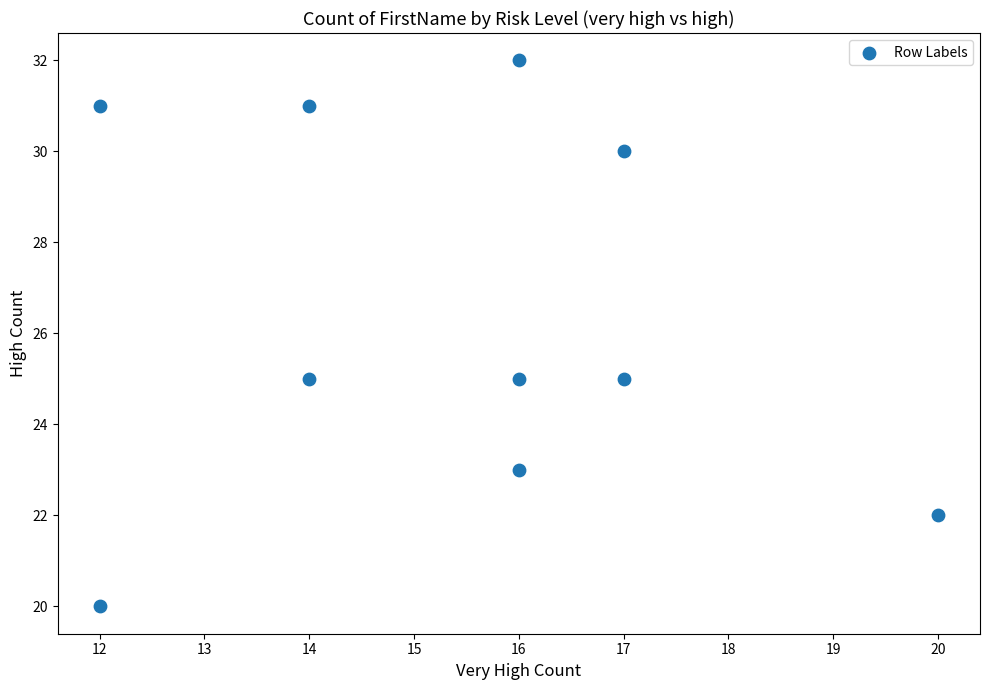

What is the range of Y values (max minus min)?

12